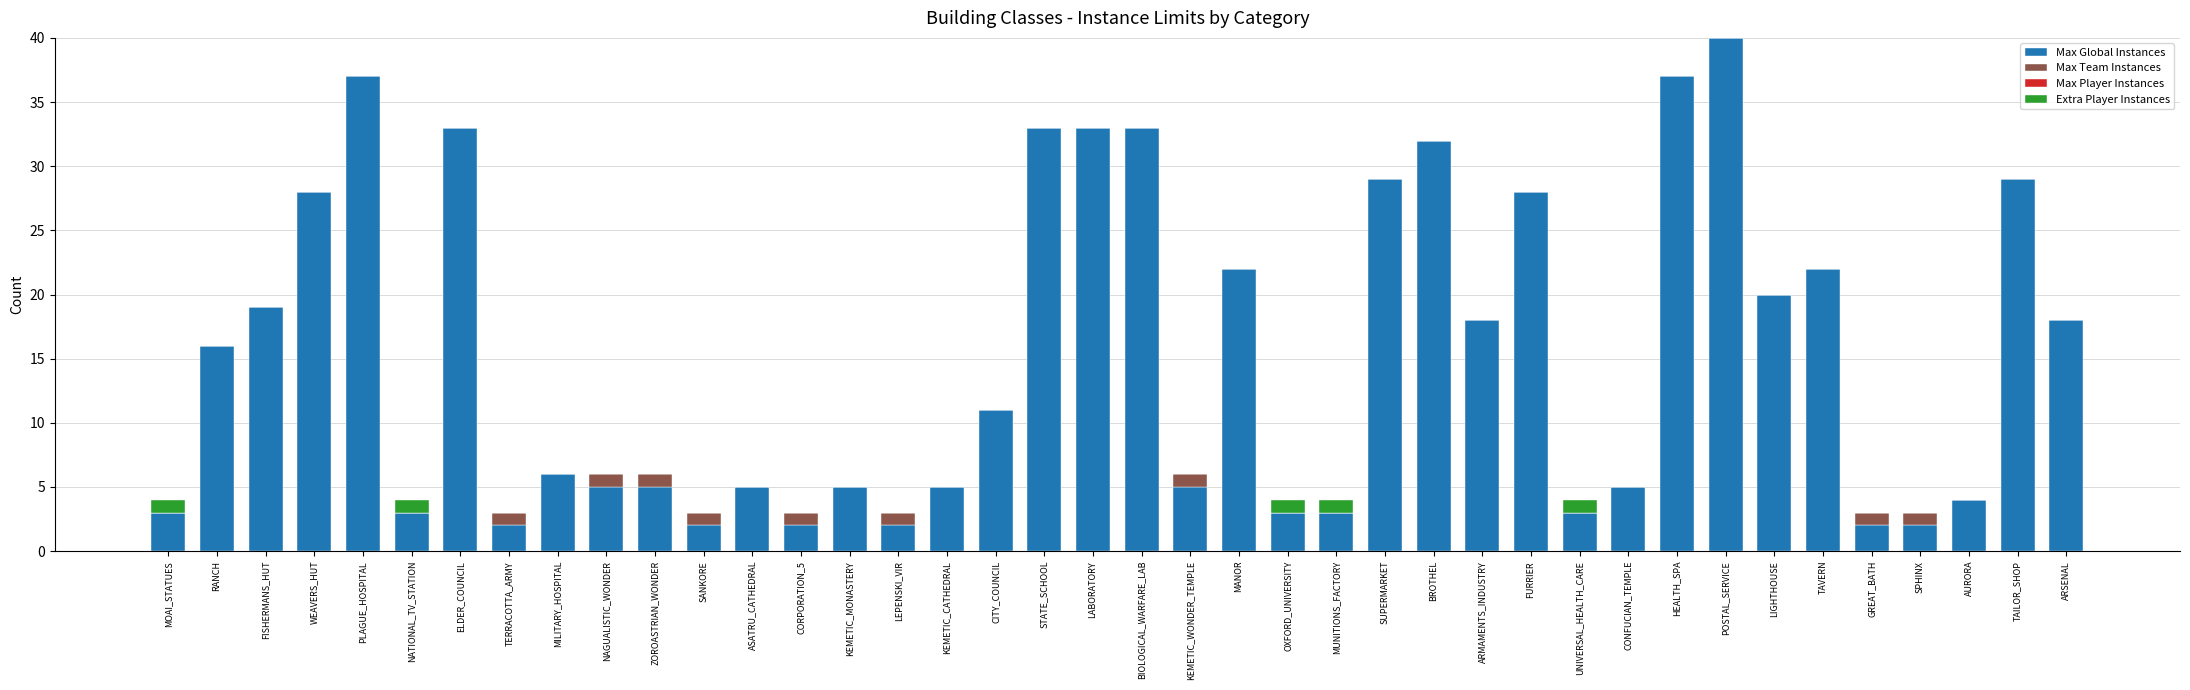

At which label does Max Global Instances reach its peak?

POSTAL_SERVICE